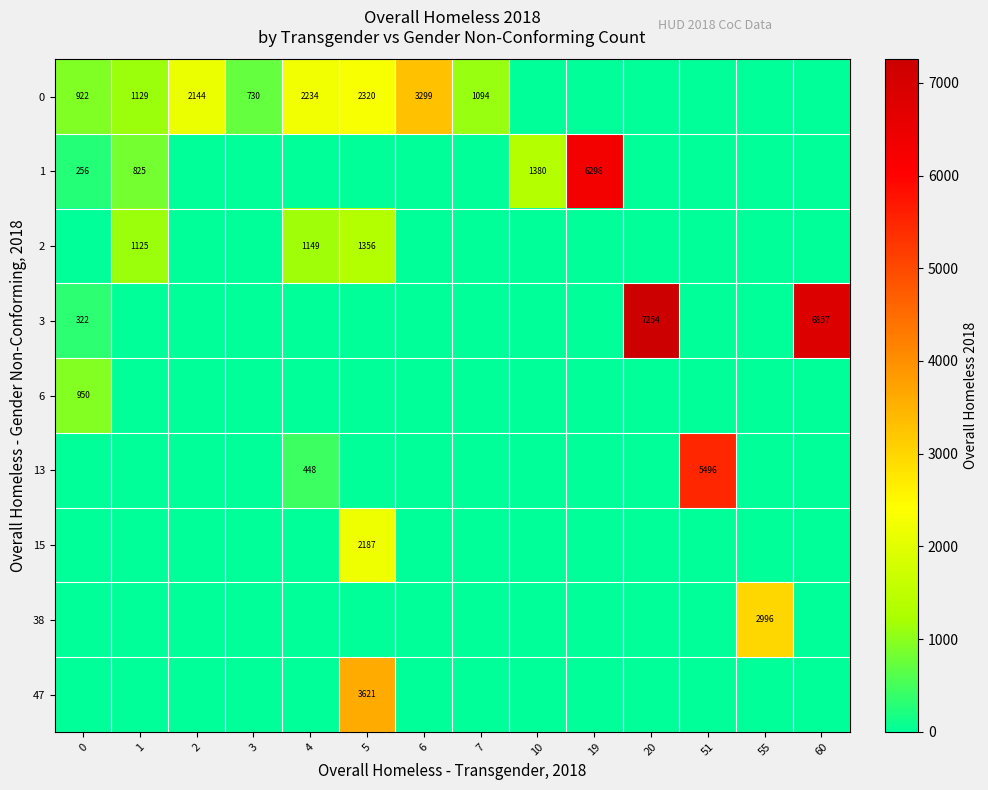

The 2 series shows 1125 at 1. True or false?

True